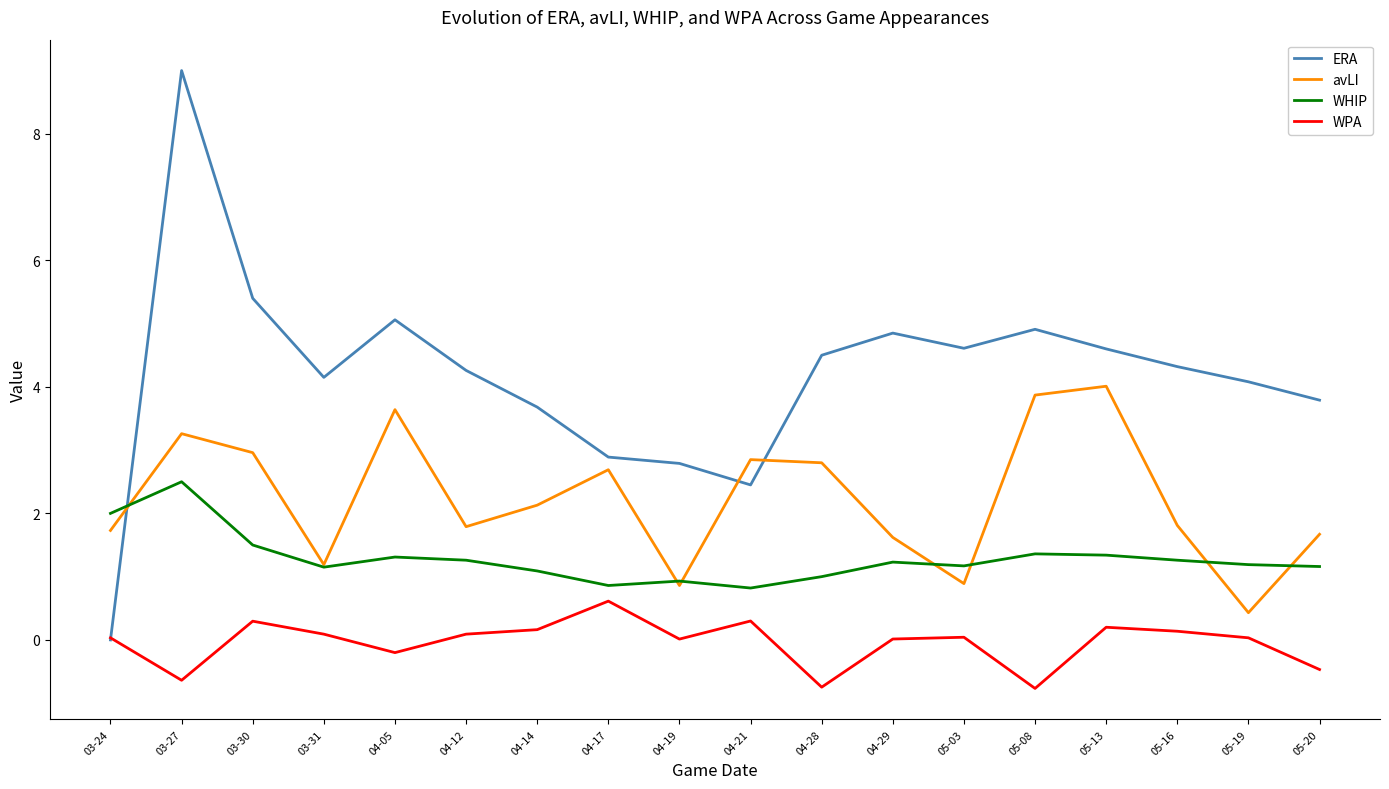

Which series has the largest range (max minus min)?

ERA